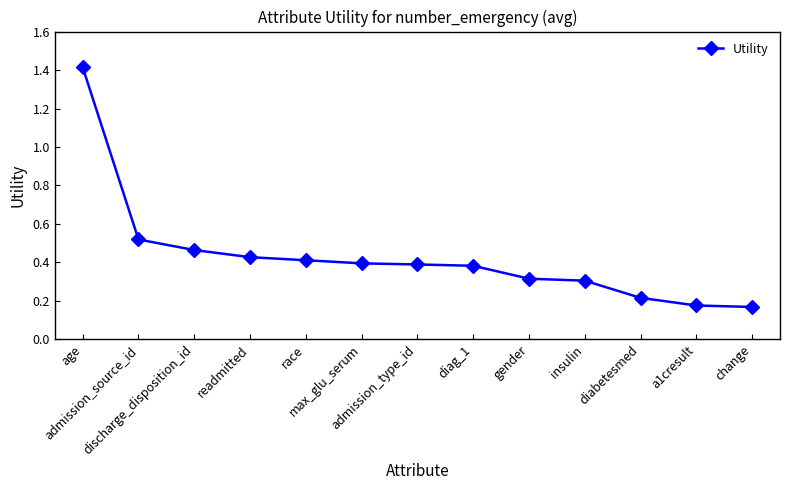

Count the values in the range 0 to 1.

12